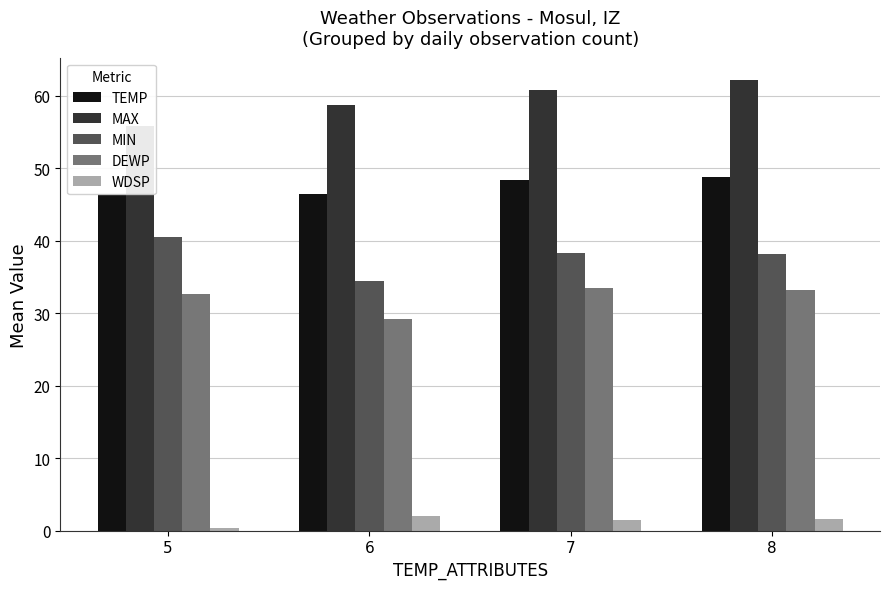

True or false: DEWP has a value of 33.2 at 8.

True